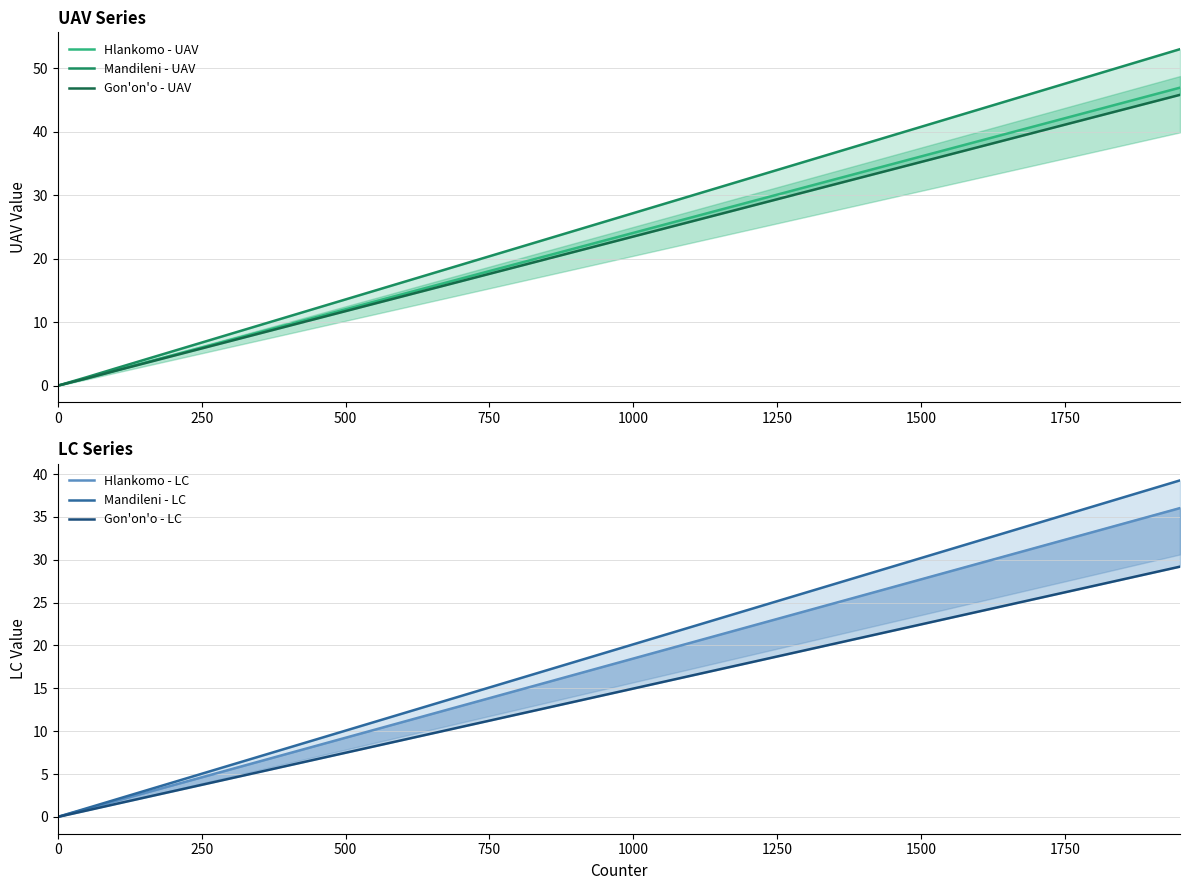

What is the highest value of the Gon'on'o - LC series?

29.2